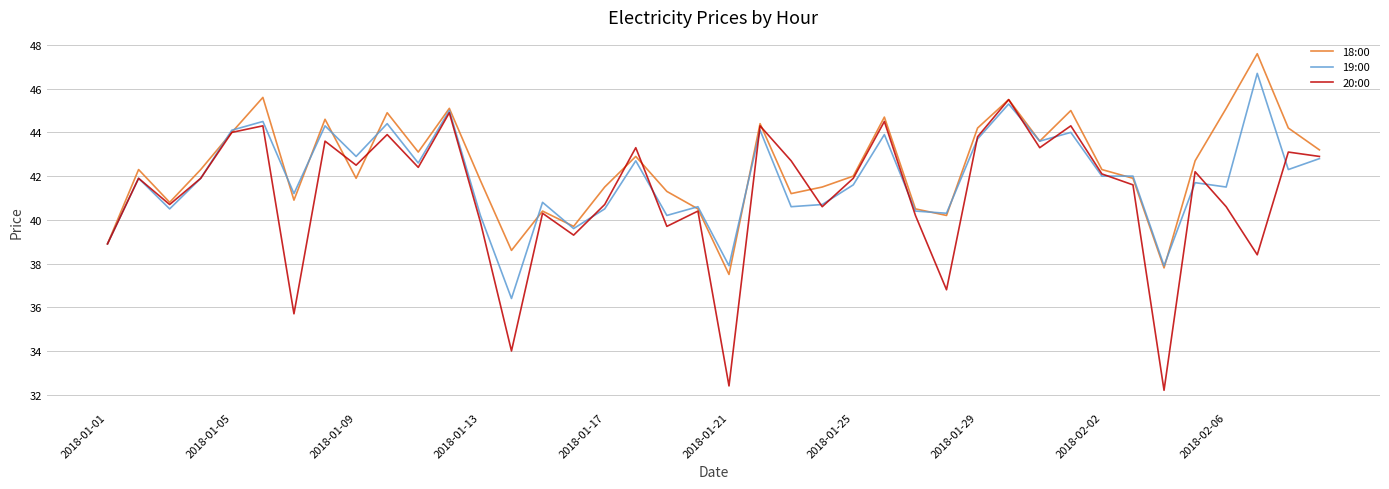

What is the highest value of the 18:00 series?

47.6